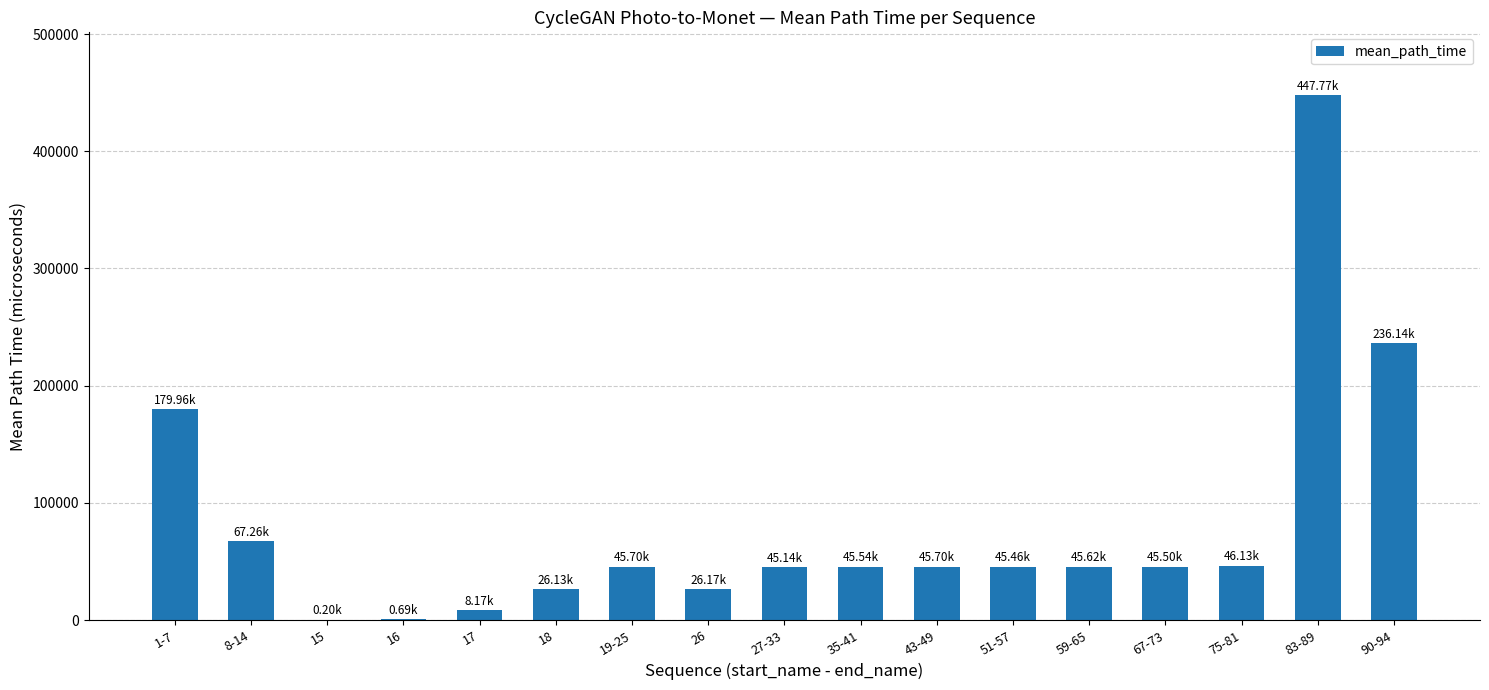

Count the number of data series in this chart.

1